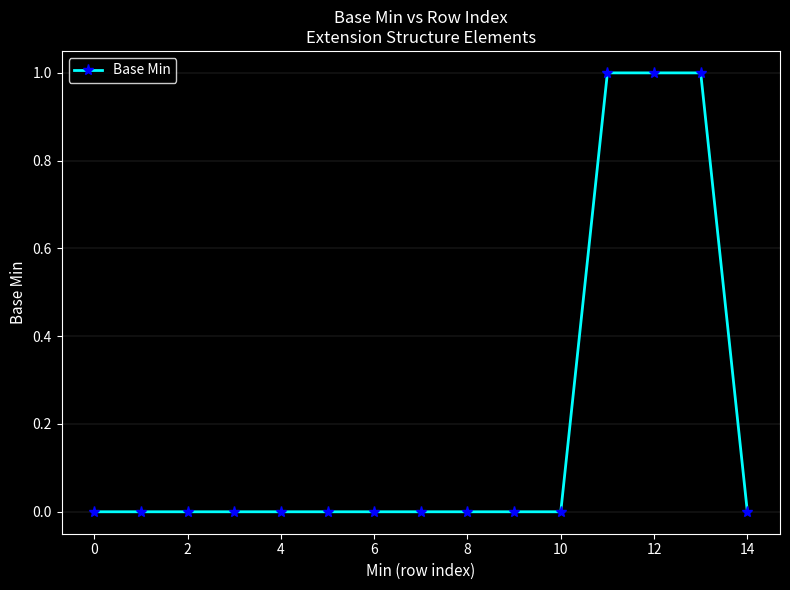

Count the number of data series in this chart.

1